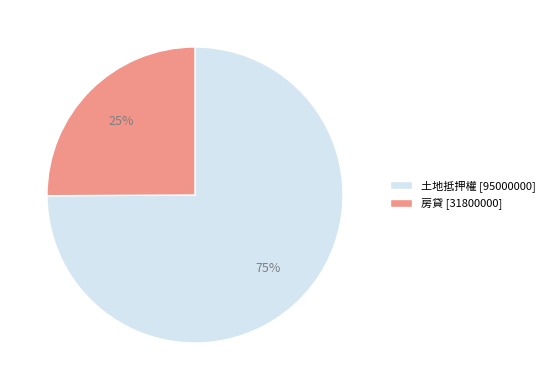

To the nearest percent, what portion does 房貸 [31800000] represent?

25%